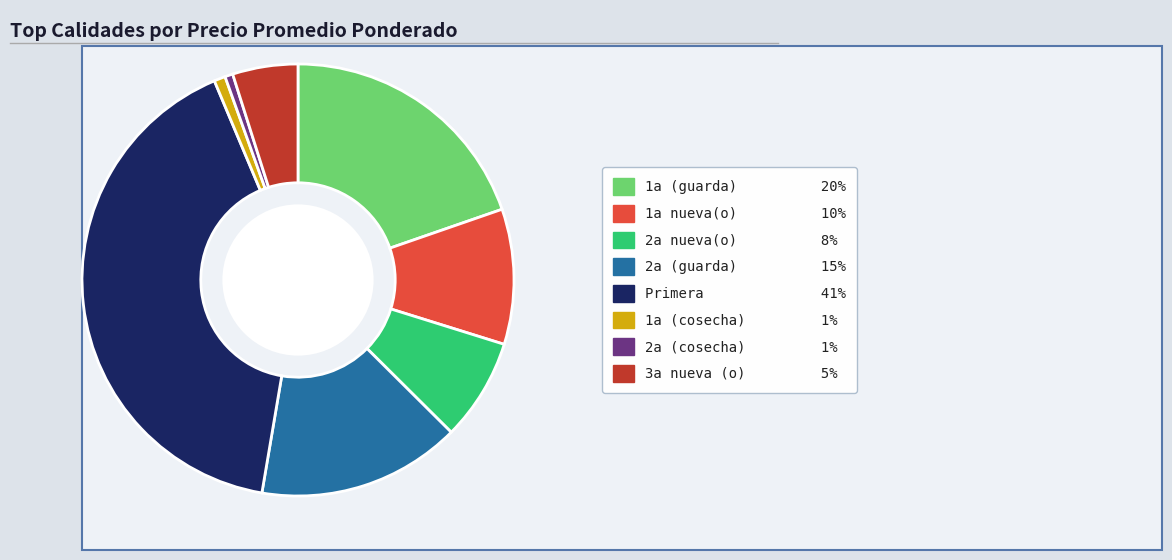

Do 2a nueva(o) and 1a (guarda) together represent more than half of the pie?

No